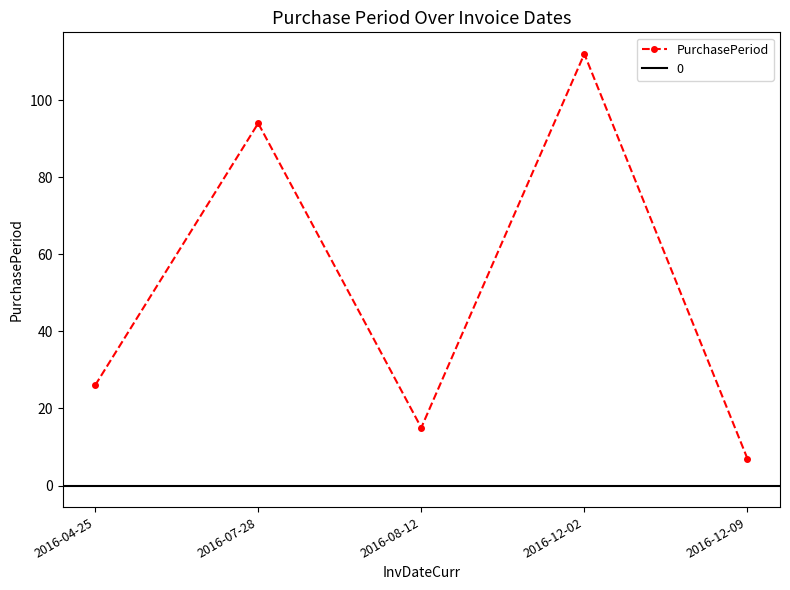

At which category does the chart reach its minimum across all series?

2016-12-09